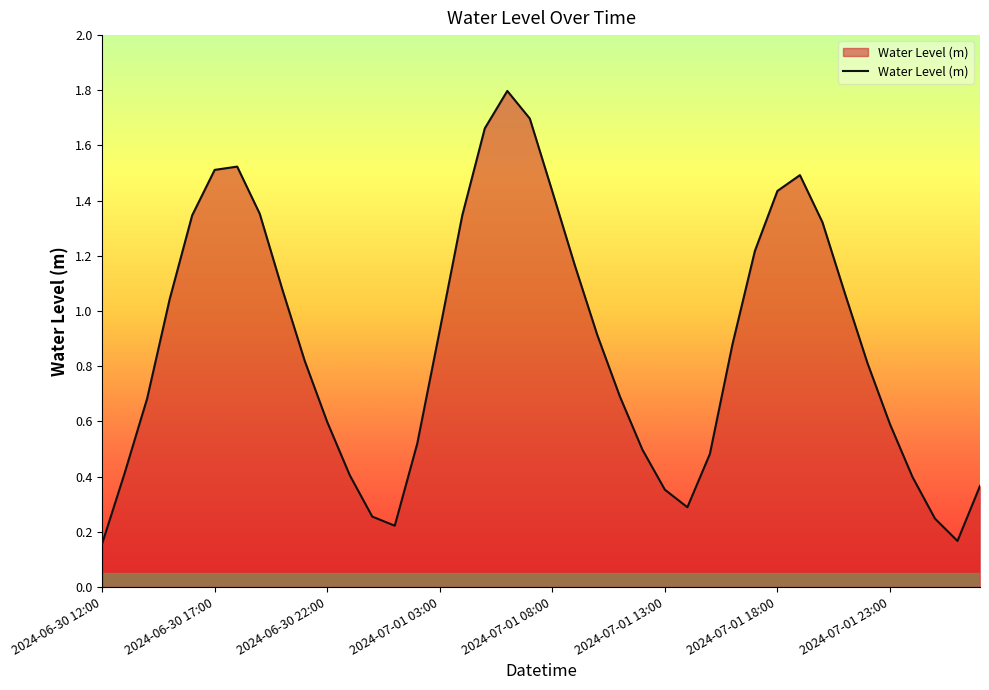

What is the difference between the maximum and minimum values?

1.6